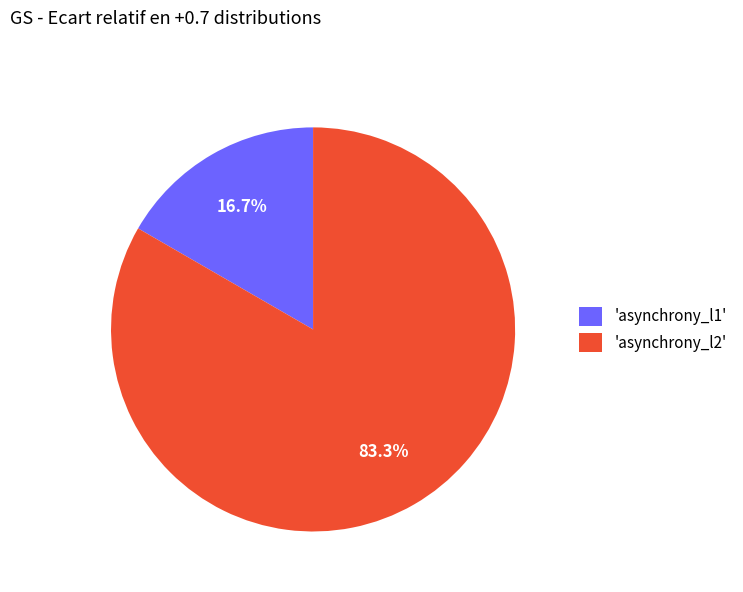

Rank the categories by value from lowest to highest.

'asynchrony_l1', 'asynchrony_l2'